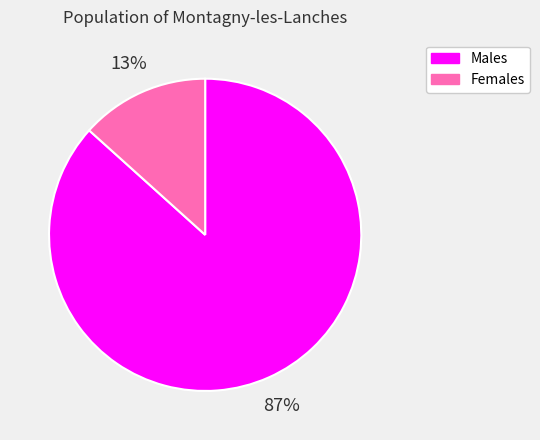

To the nearest percent, what portion does Males represent?

87%